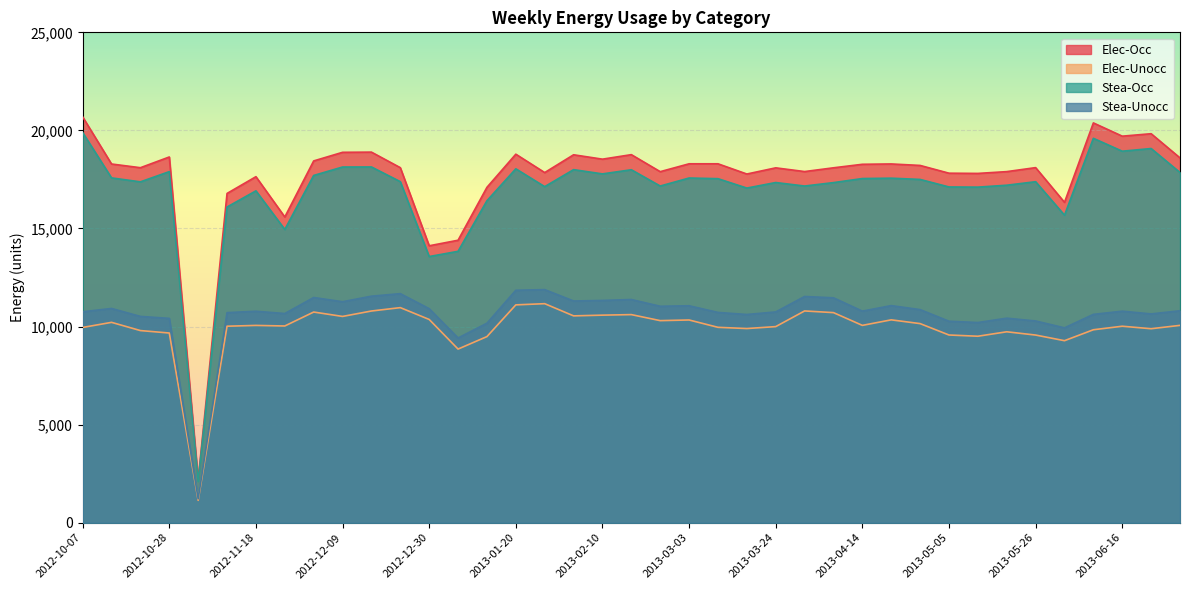

Reading right to left, list all the values displayed in this chart.

Elec-Occ: 18598.8	19831.9	19706.9	20382.2	16333.0	18103.0	17899.2	17807.8	17819.0	18214.6	18290.2	18272.9	18093.8	17902.3	18091.7	17777.0	18298.6	18298.1	17897.0	18764.4	18534.5	18757.7	17850.7	18787.9	17098.6	14401.4	14118.7	18100.6	18893.3	18883.7	18444.7	15585.8	17641.0	16787.3	2188.1	18645.8	18098.9	18287.8	20690.9
Elec-Unocc: 10061.0	9890.4	10017.4	9837.6	9280.3	9567.4	9734.2	9507.4	9570.0	10151.0	10342.6	10060.6	10711.2	10796.2	9997.7	9899.5	9961.7	10335.8	10302.5	10609.7	10582.1	10545.6	11167.0	11106.0	9489.1	8852.6	10362.5	10965.6	10793.3	10517.0	10740.5	10029.8	10058.6	10018.3	1140.2	9671.3	9796.1	10214.9	9955.0
Stea-Occ: 17854.8	19076.9	18940.1	19597.7	15678.5	17385.1	17206.1	17108.9	17117.3	17501.3	17564.6	17546.2	17339.3	17164.8	17343.4	17060.9	17539.4	17573.3	17164.8	17994.5	17784.0	18000.0	17133.4	18042.7	16416.2	13836.7	13570.1	17388.0	18137.5	18134.2	17704.1	14951.0	16919.3	16095.1	2108.2	17899.0	17377.7	17579.5	19891.2
Stea-Unocc: 10805.0	10645.4	10784.2	10622.2	9934.8	10285.2	10427.3	10206.2	10271.8	10864.3	11068.1	10787.3	11465.8	11533.7	10746.0	10615.7	10720.8	11060.6	11034.7	11379.6	11332.6	11303.3	11884.3	11851.2	10171.4	9417.4	10911.1	11678.2	11549.0	11266.6	11481.1	10664.6	10780.3	10710.5	1220.2	10418.2	10517.3	10923.1	10754.6